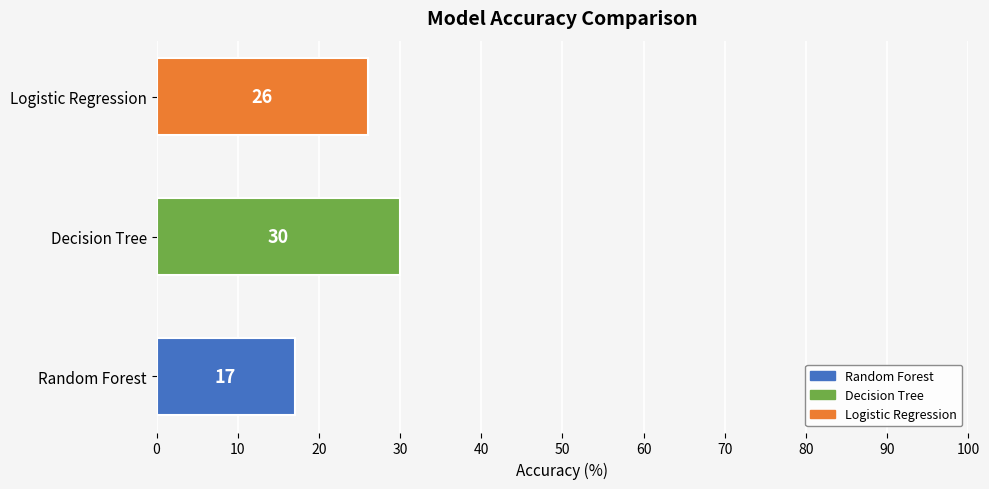

The value at Logistic Regression is 15. True or false?

False